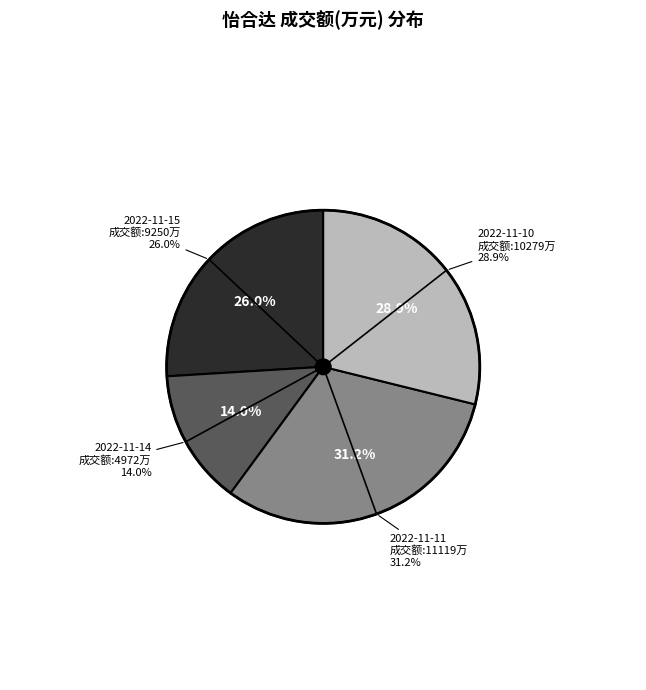

To the nearest percent, what is the average slice percentage?

25%